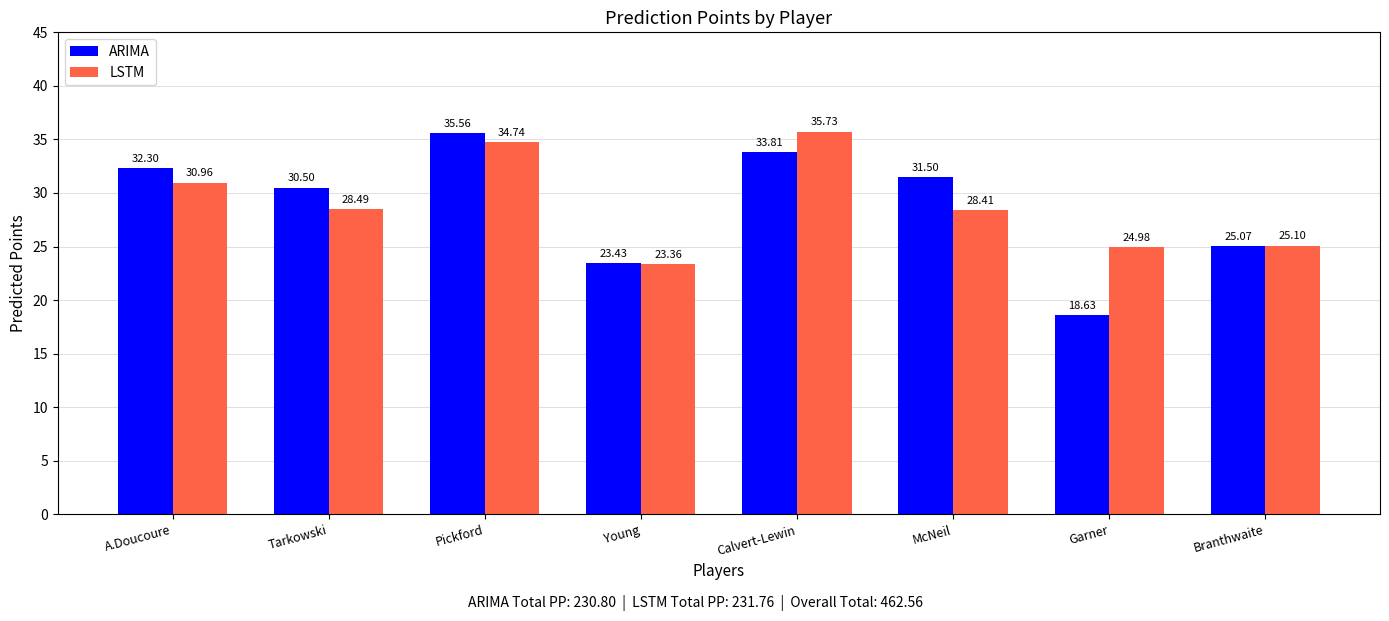

What is the approximate value of LSTM at A.Doucoure?

31.0